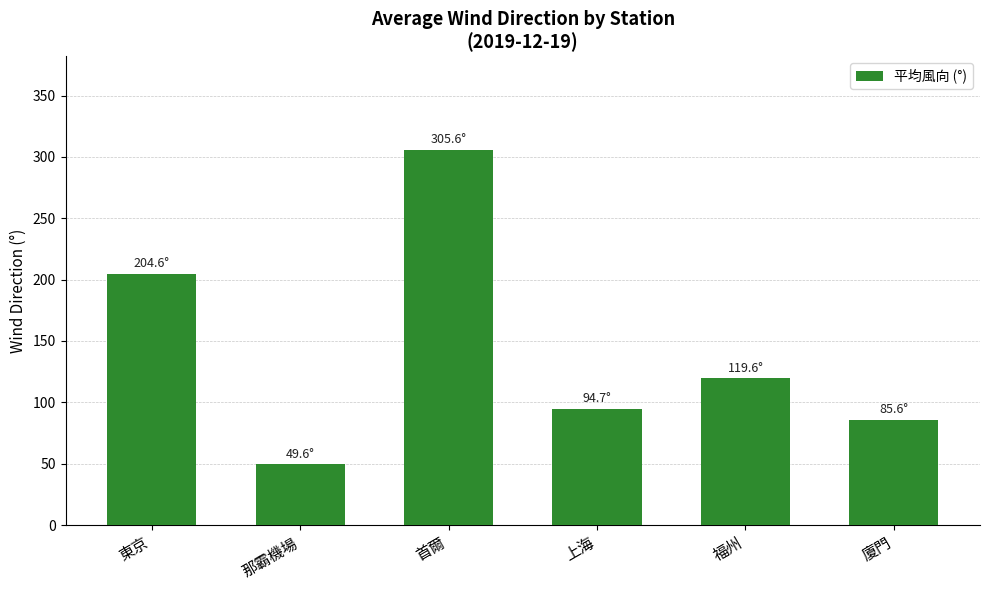

What position from the right is 那霸機場?

5